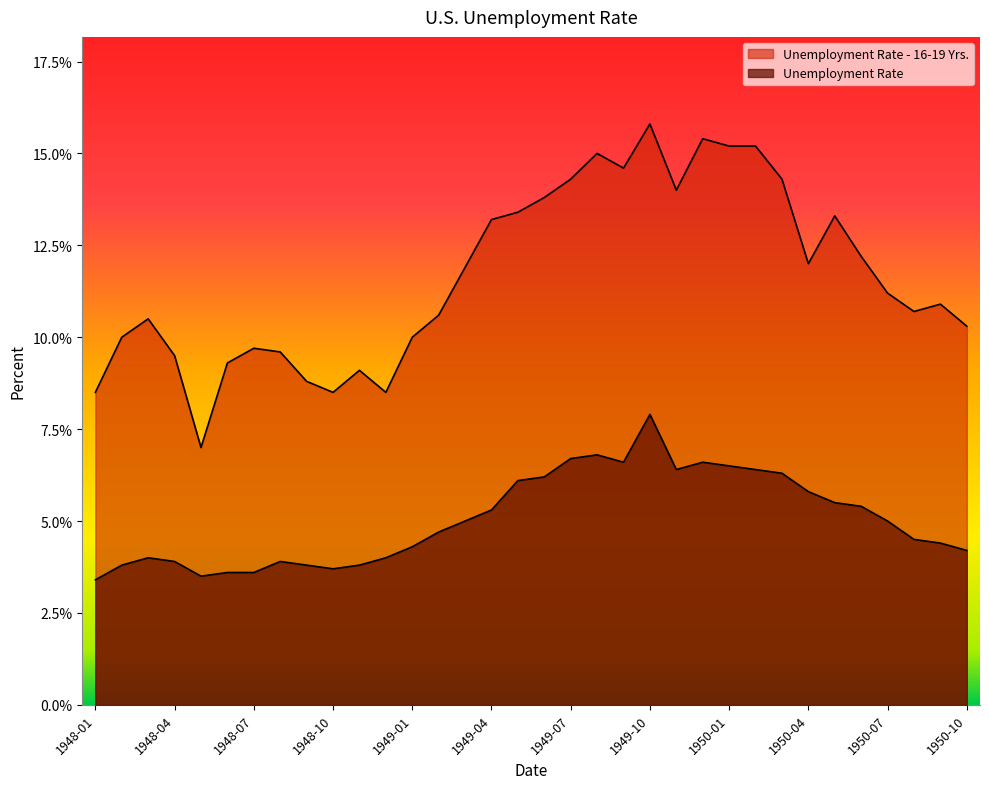

Does the chart display data point markers on the line(s)?

No